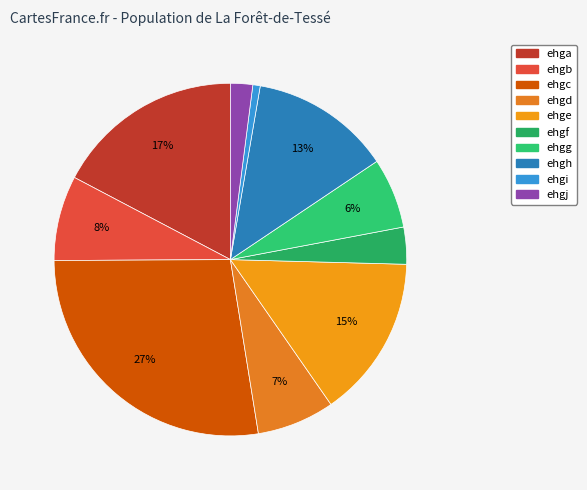

Which has a higher value, ehgf or ehgj?

ehgf